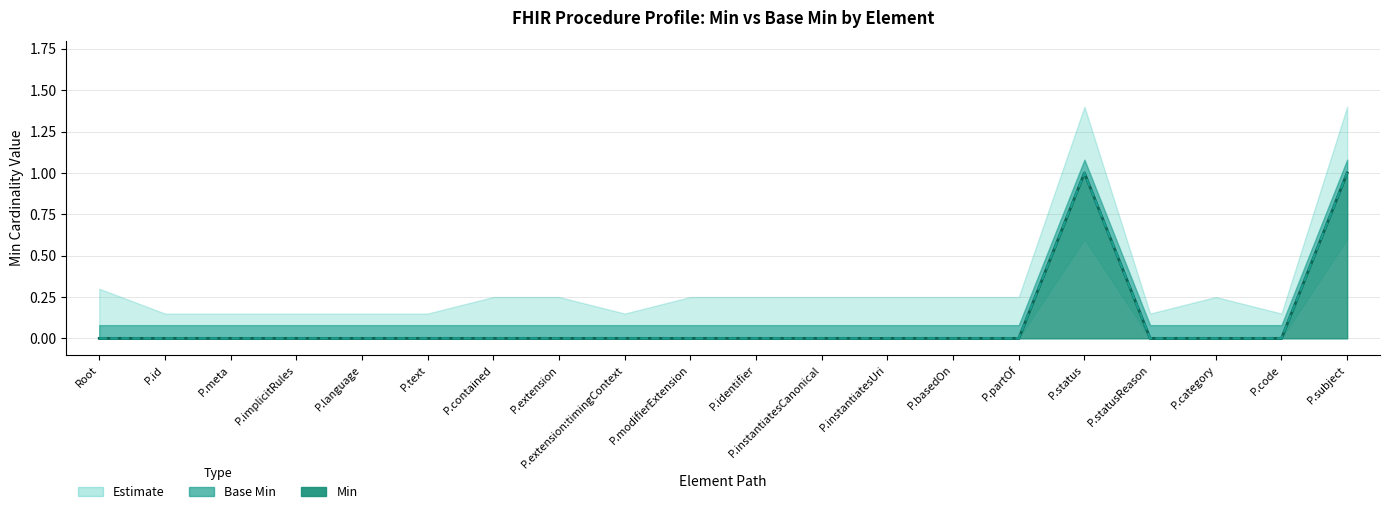

What is the sum of all Min values?

2